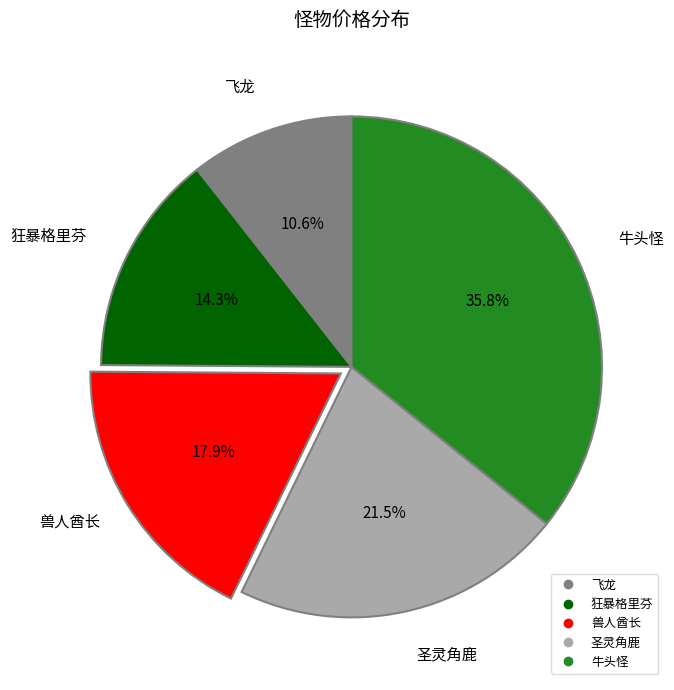

What is the total percentage of 圣灵角鹿 and 狂暴格里芬?

35.8%